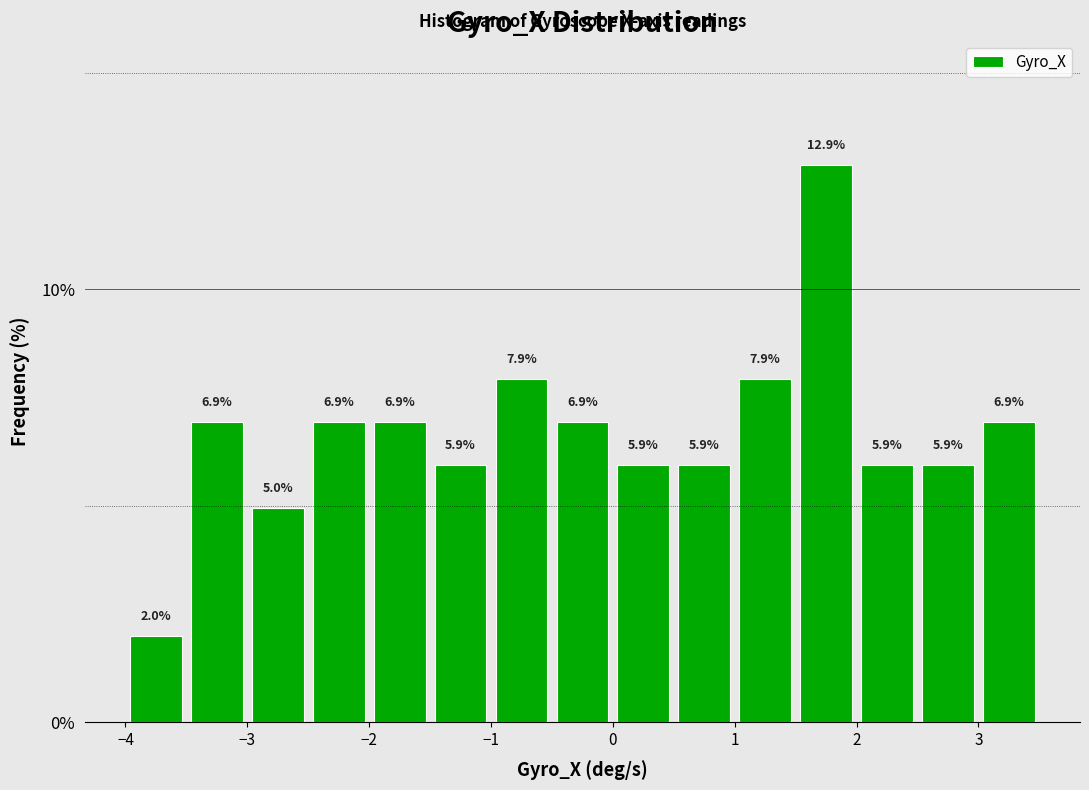

Which range on the x-axis has the tallest bar?

1.5 to 2.0